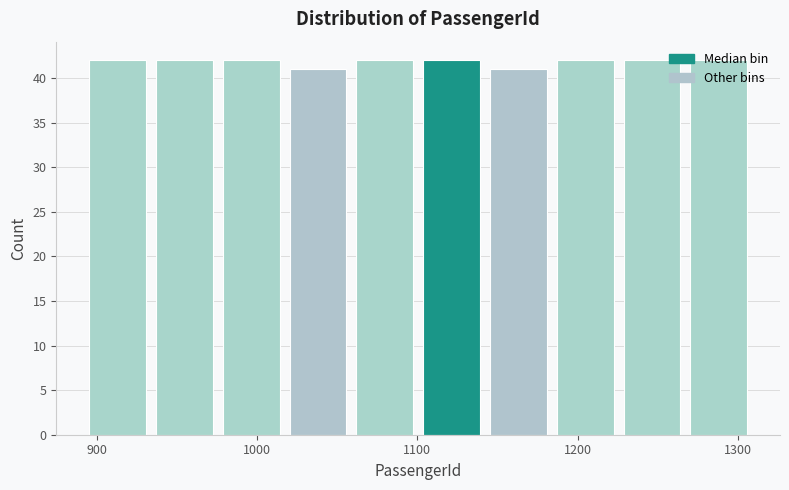

How tall is the bar that spans 1270 to 1310 on the x-axis? Neither the bar edges nor the heights are printed on the chart, so give them approximately, as read against the axes.

42